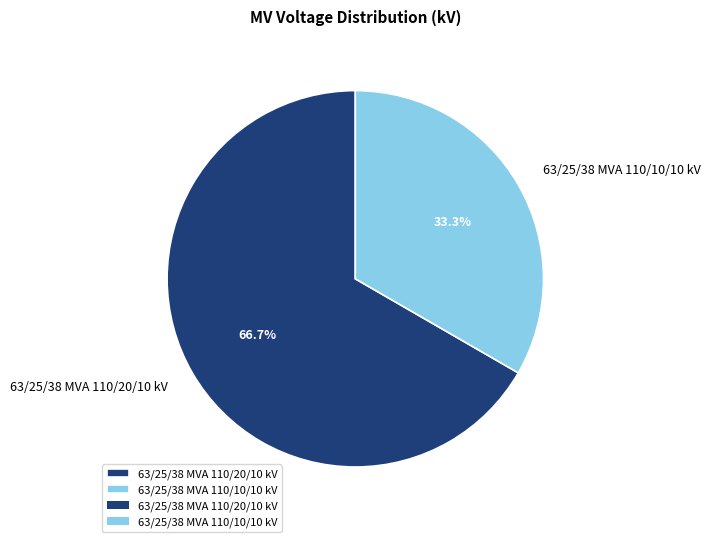

Is there a majority slice in this chart?

Yes